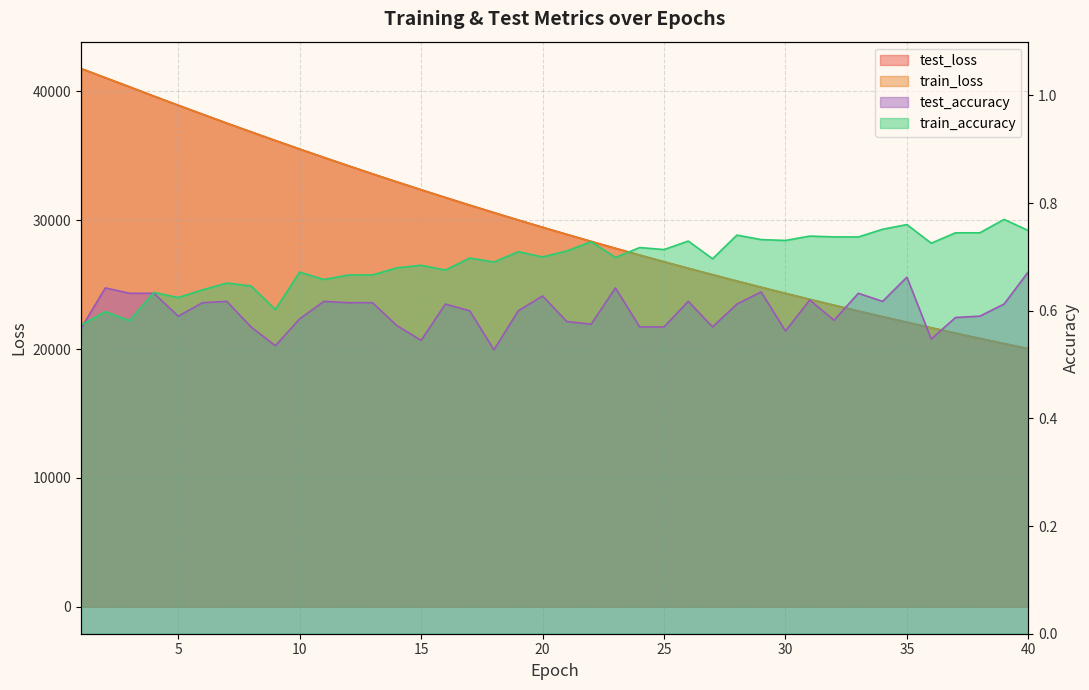

The test_loss series shows 22515.5 at 34. True or false?

True